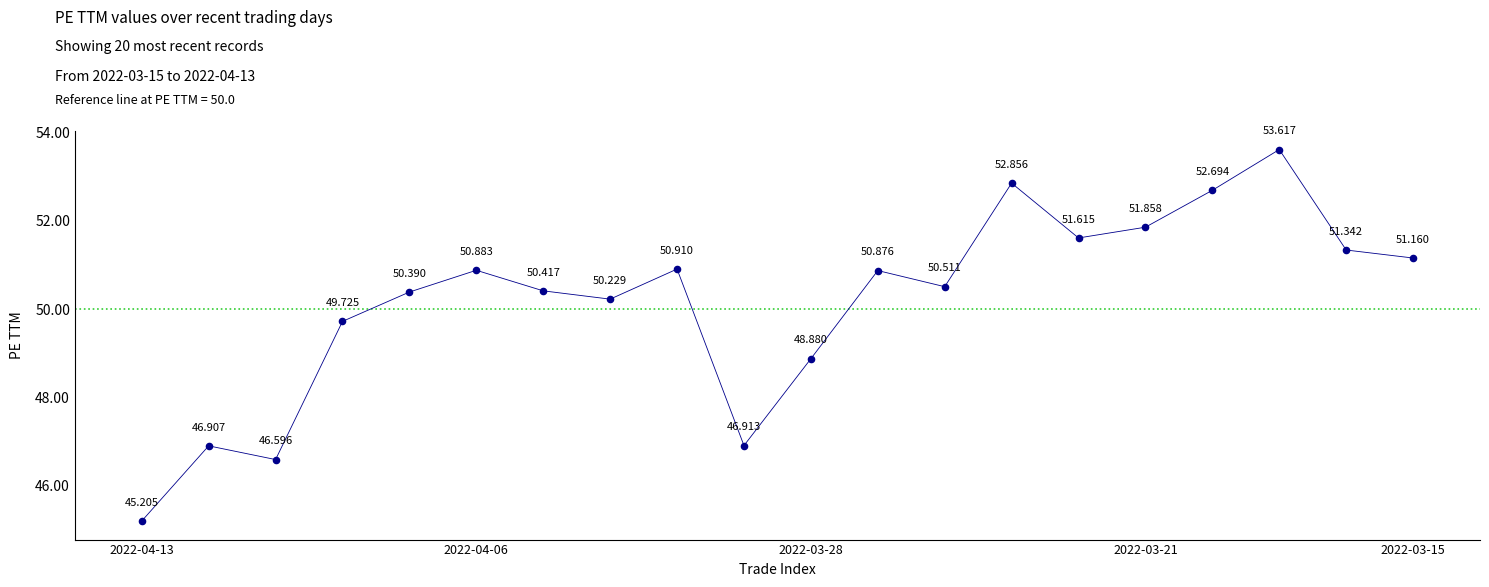

Count the number of points in this scatter plot.

20